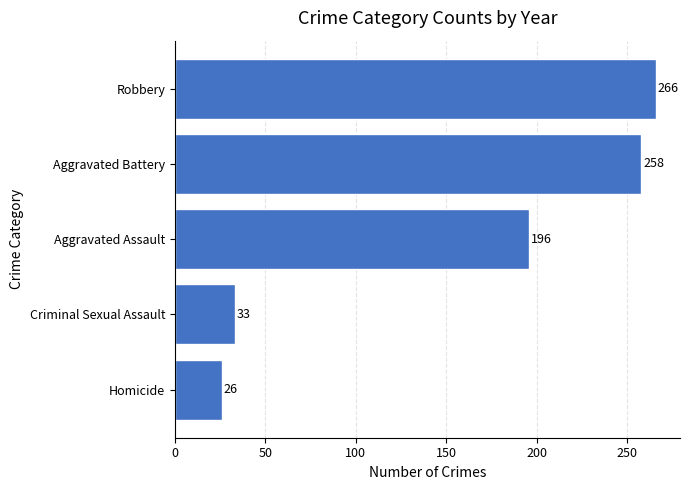

Reading bottom to top, what are all the values shown in this chart?

26	33	196	258	266